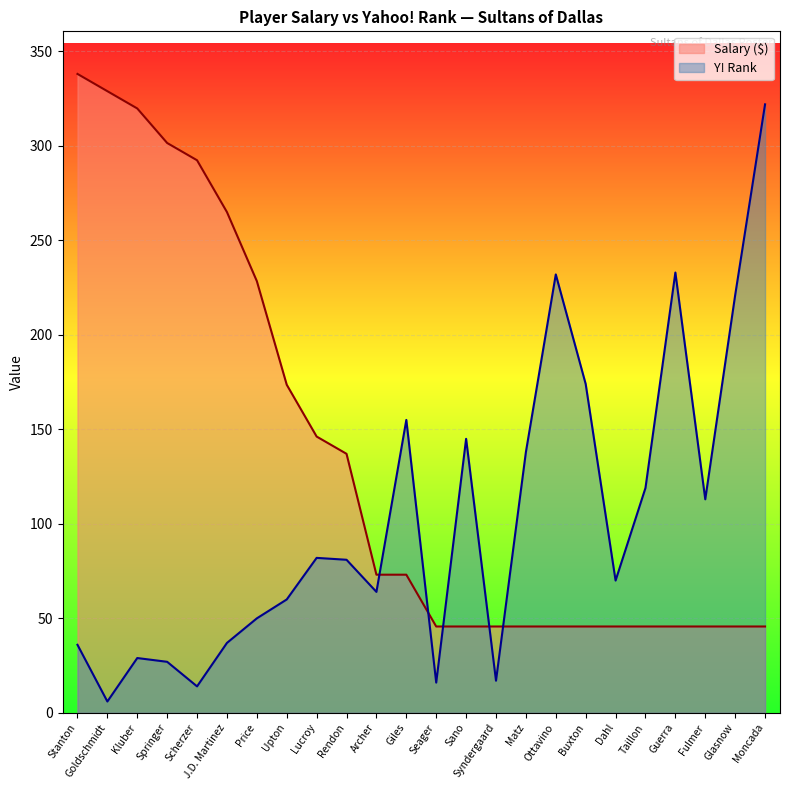

Rank the series by their average value, from highest to lowest.

Salary ($), Y! Rank